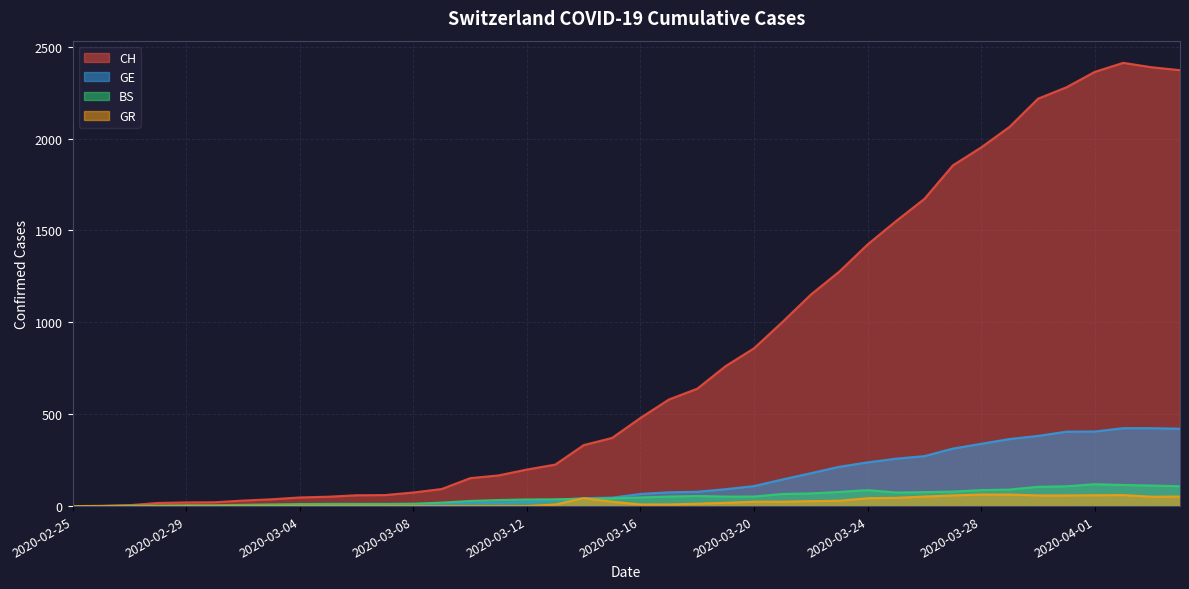

Rank the series at 2020-03-01 from lowest to highest value.

GR, GE, BS, CH